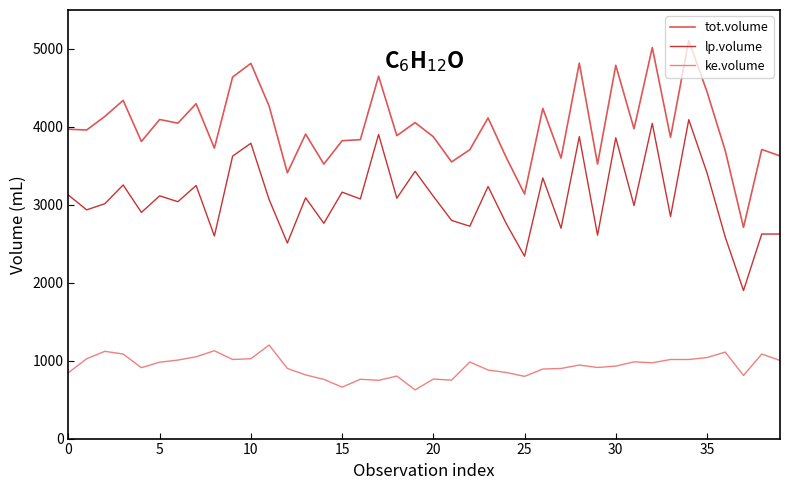

How many lines are shown in the chart?

3